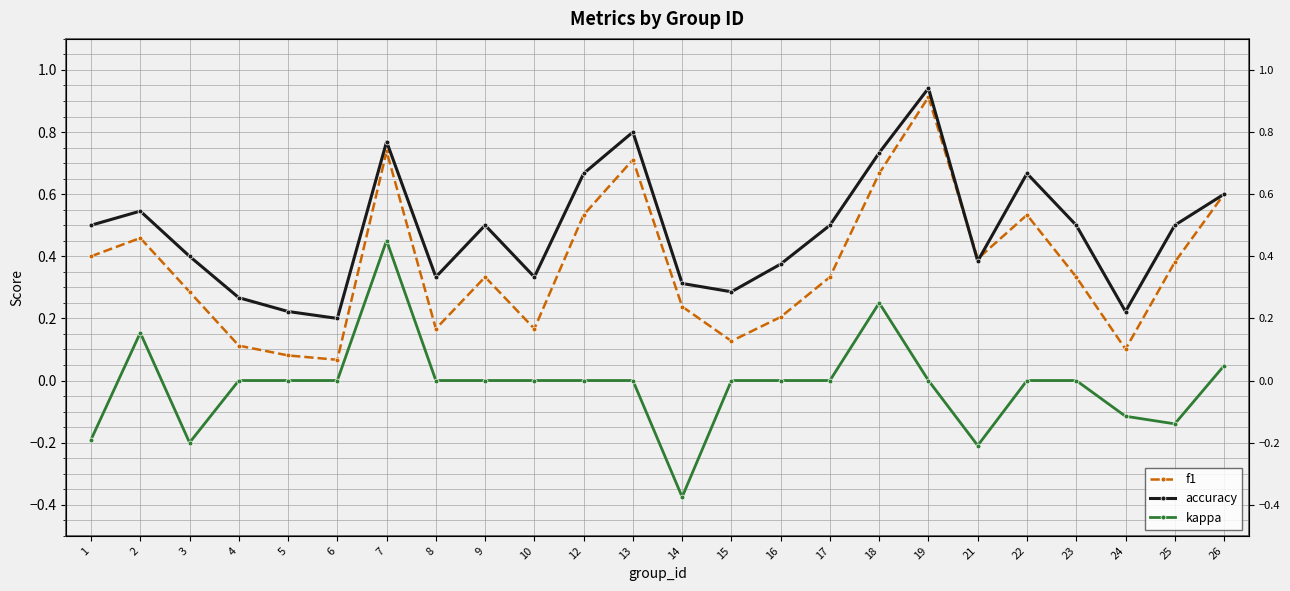

Which has a higher value, 17 or 21?

21